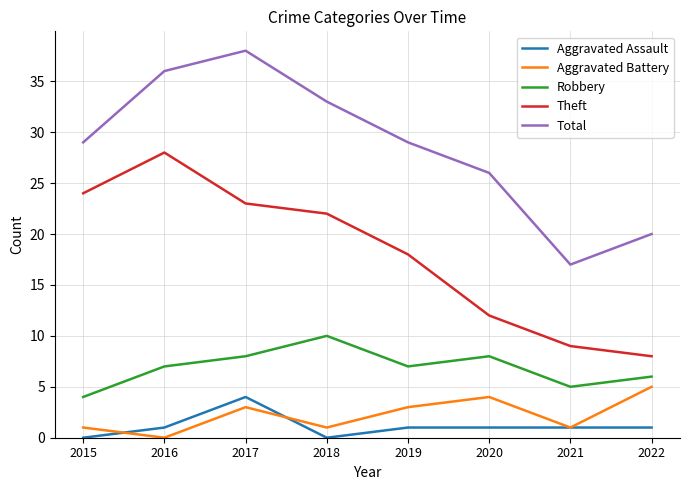

What value does the Total series have at 2017?

38